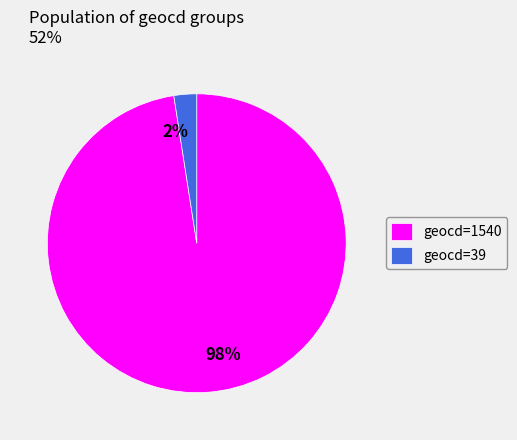

To the nearest percent, what is the average slice percentage?

50%